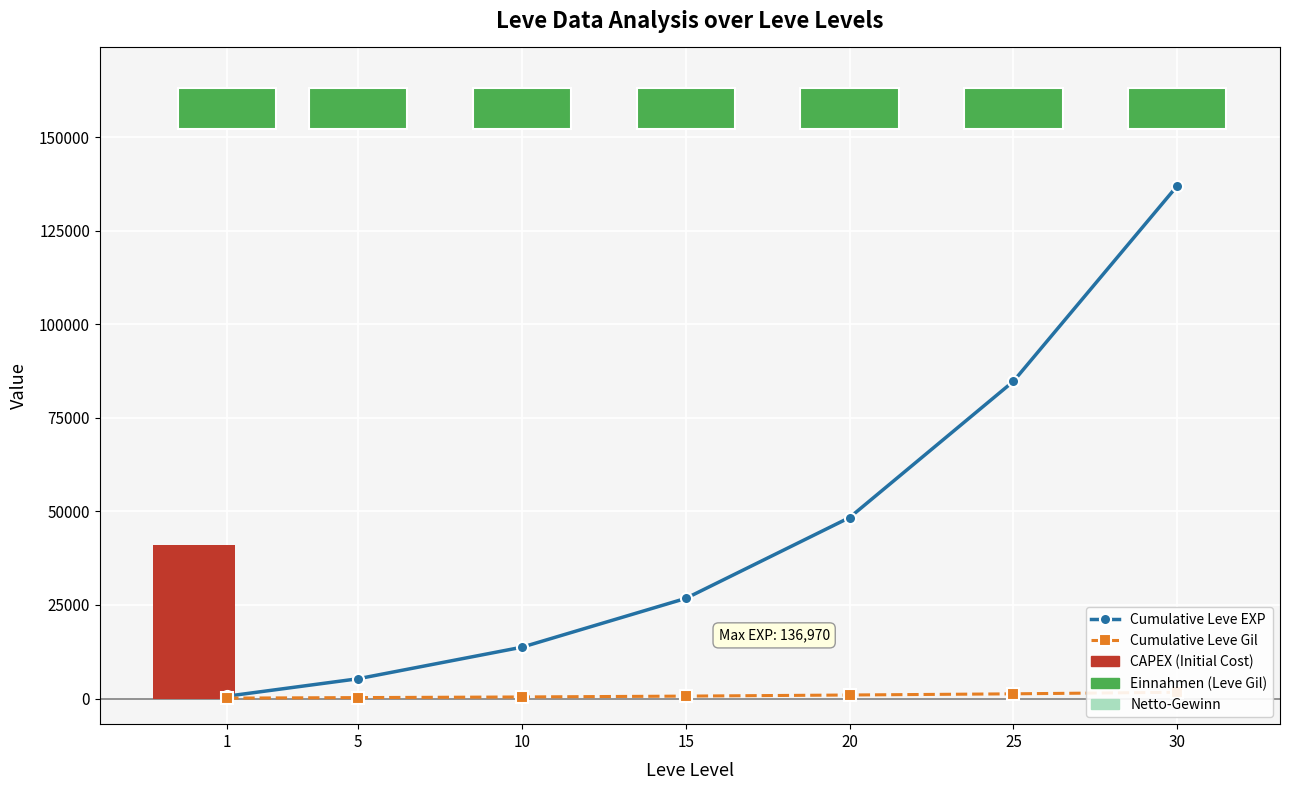

What is the maximum value for Cumulative Leve Gil?

1670